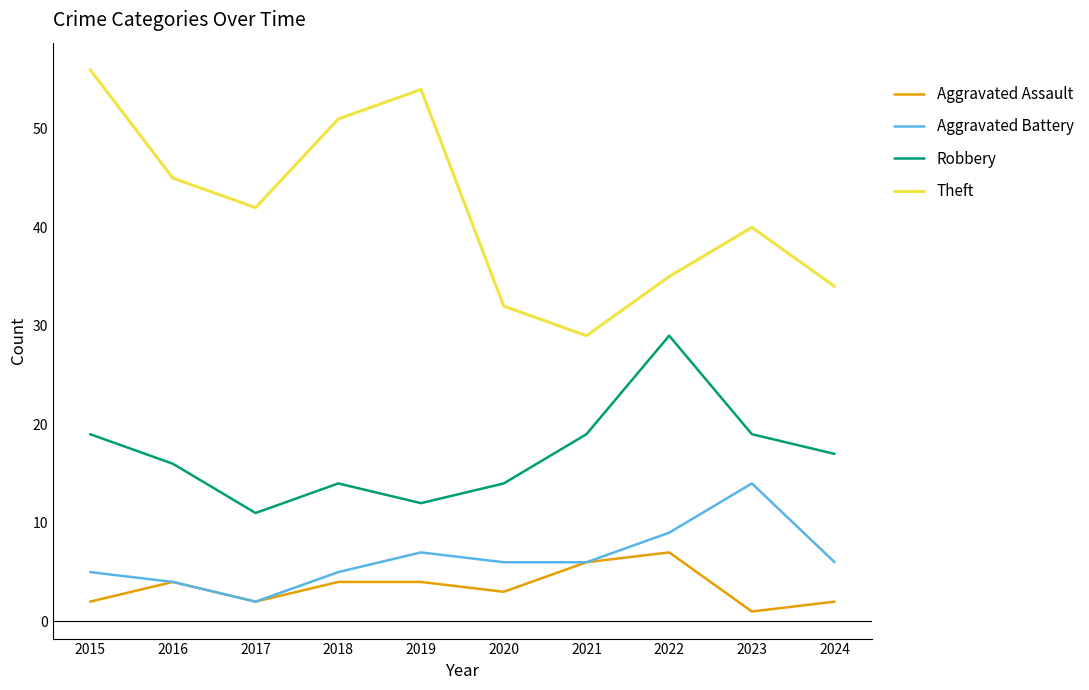

How many interior local peaks does the Theft series have?

2